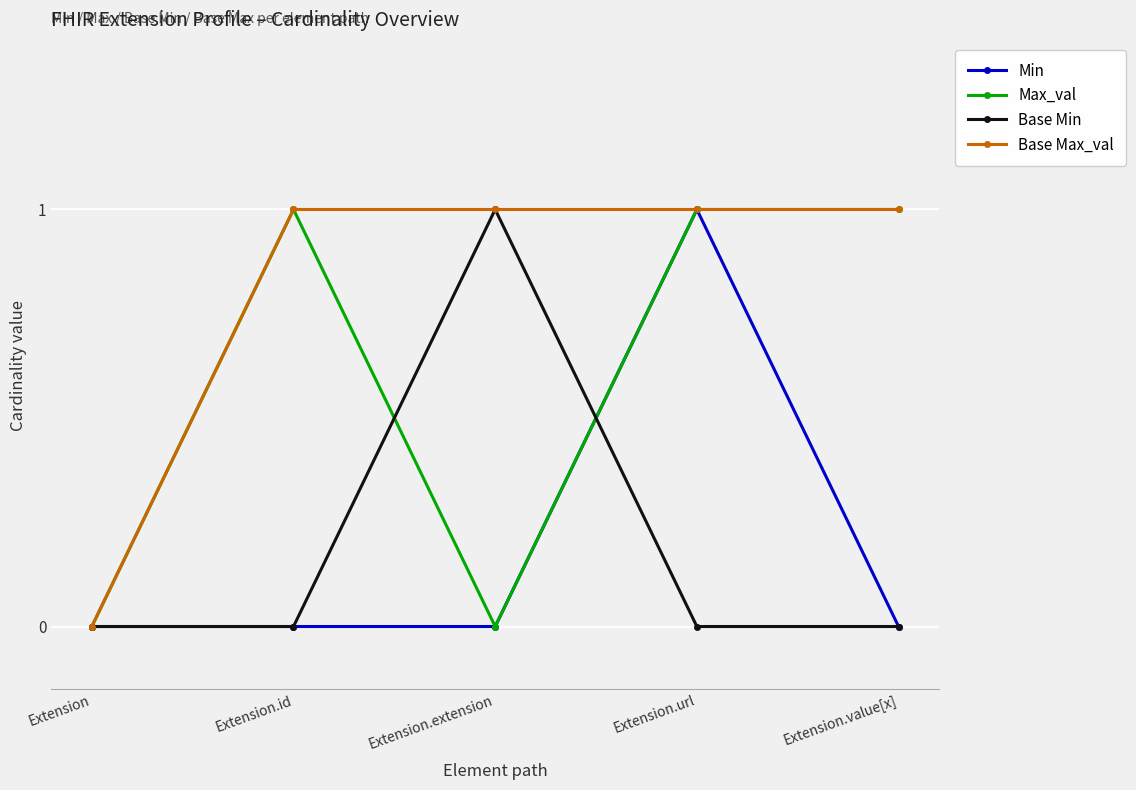

The Base Min series shows 0 at Extension.value[x]. True or false?

True